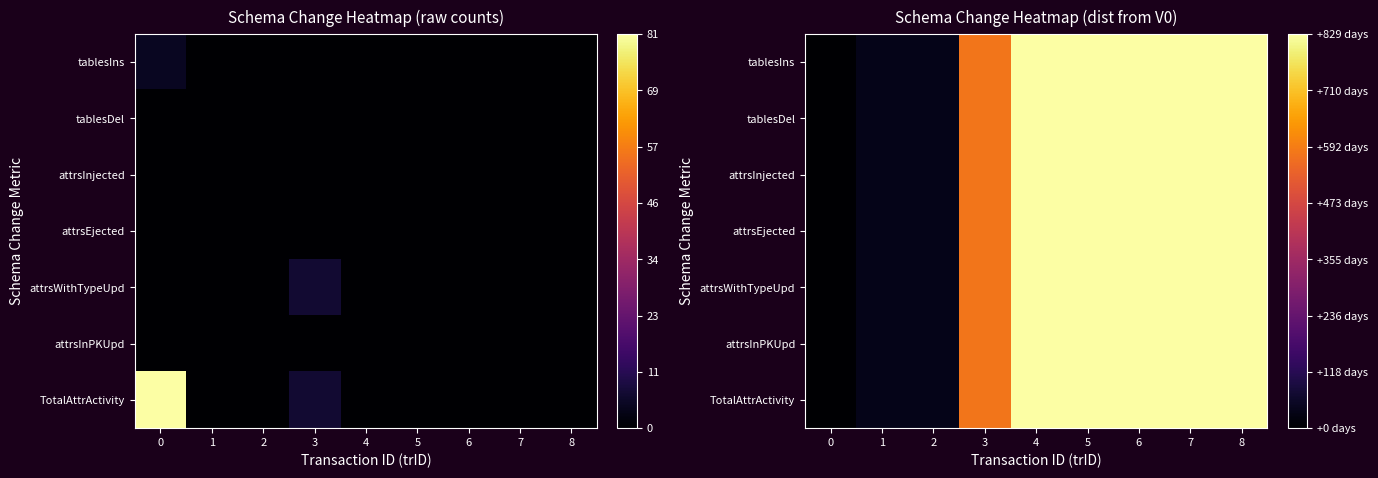

What is the sum of the tablesDel values at 5 and 2?

867